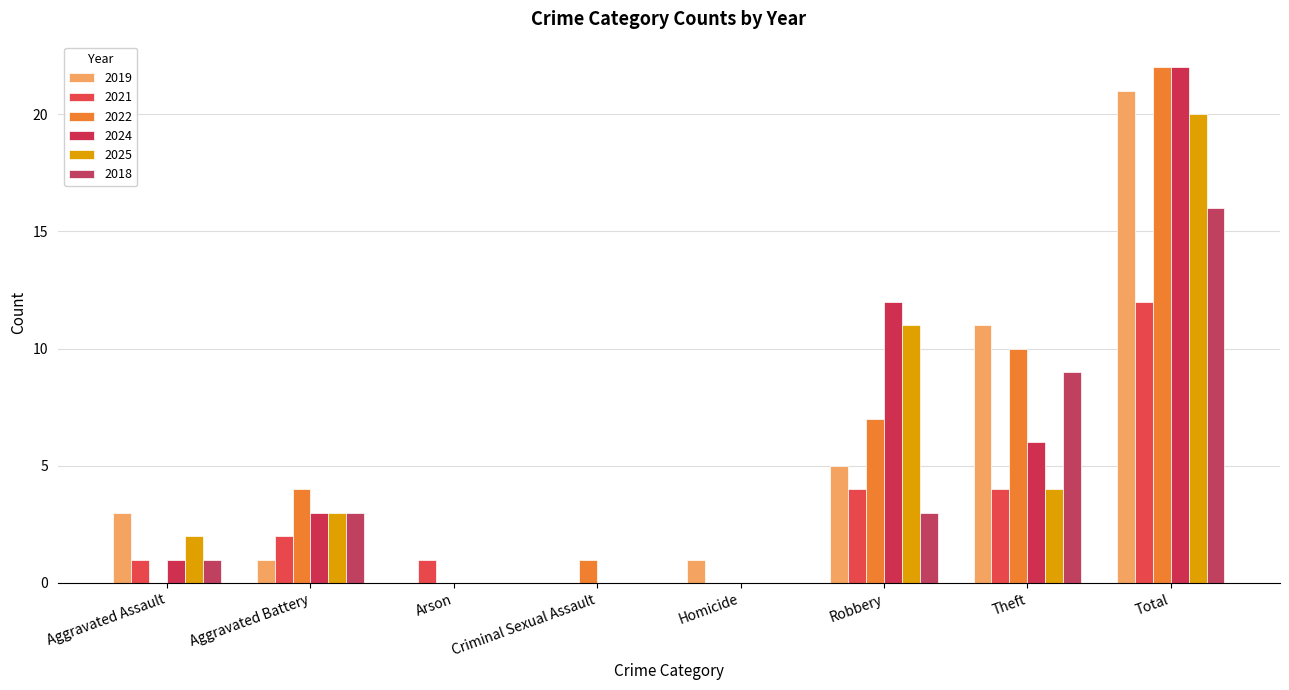

Does the chart contain stacked bars?

No